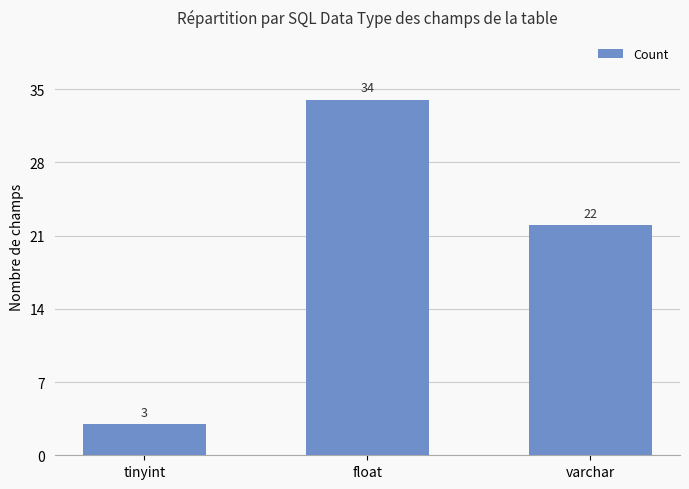

What is the difference between the values at tinyint and float?

31